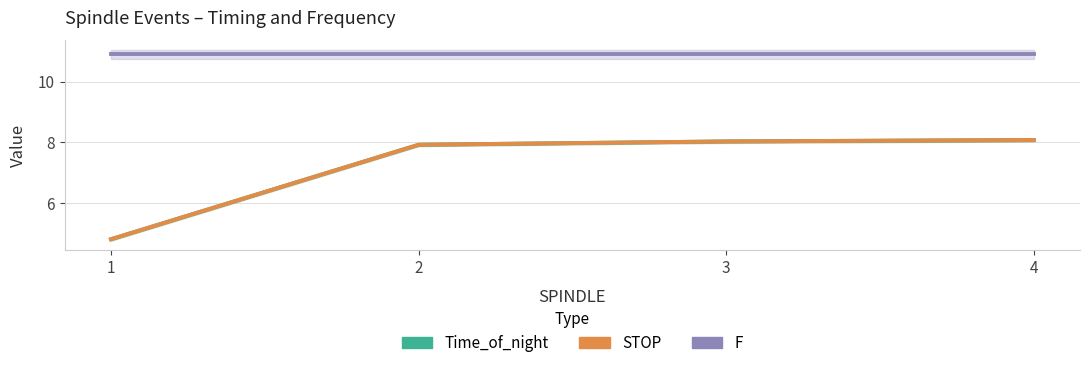

Reading left to right, what are all the values shown in this chart?

Time_of_night: 4.8	7.9	8.0	8.1
STOP: 4.8	7.9	8.0	8.1
F: 10.9	10.9	10.9	10.9